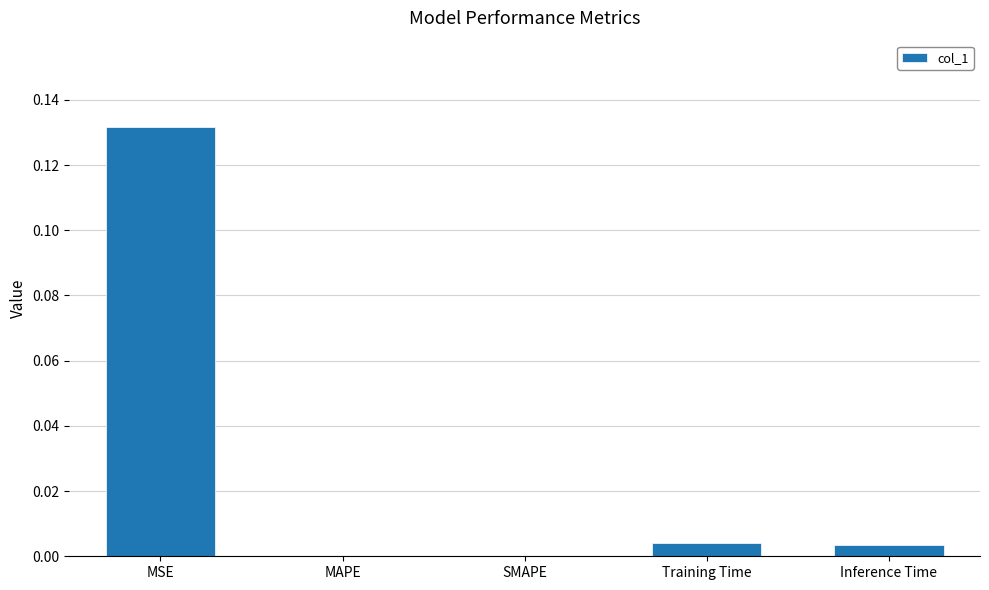

How many categories are shown in the chart?

5